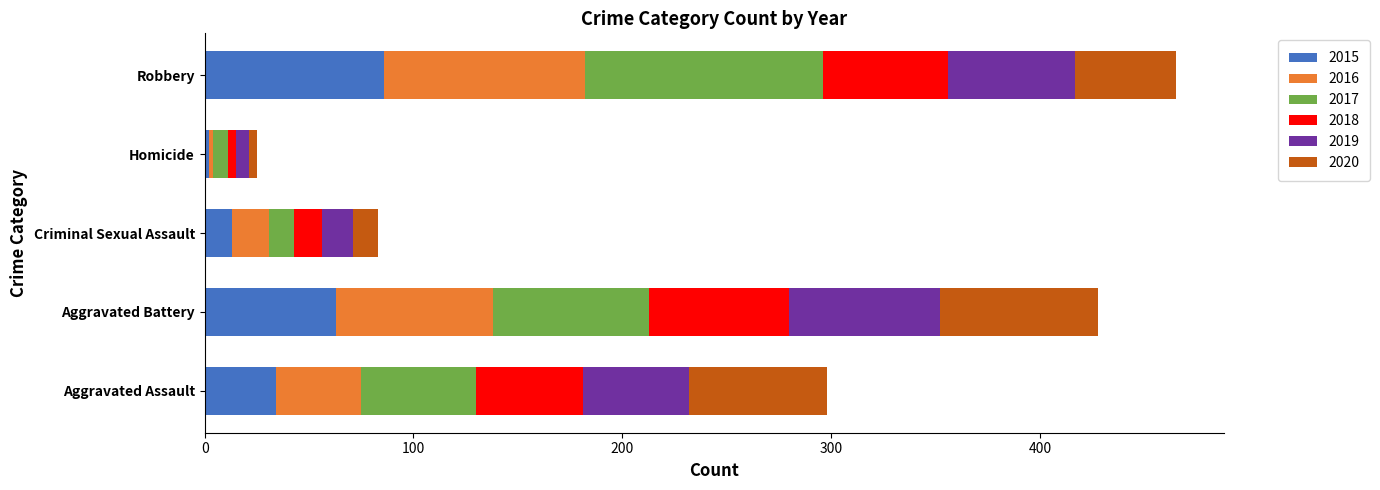

What is the difference between the maximum and minimum values in the 2015 series?

84